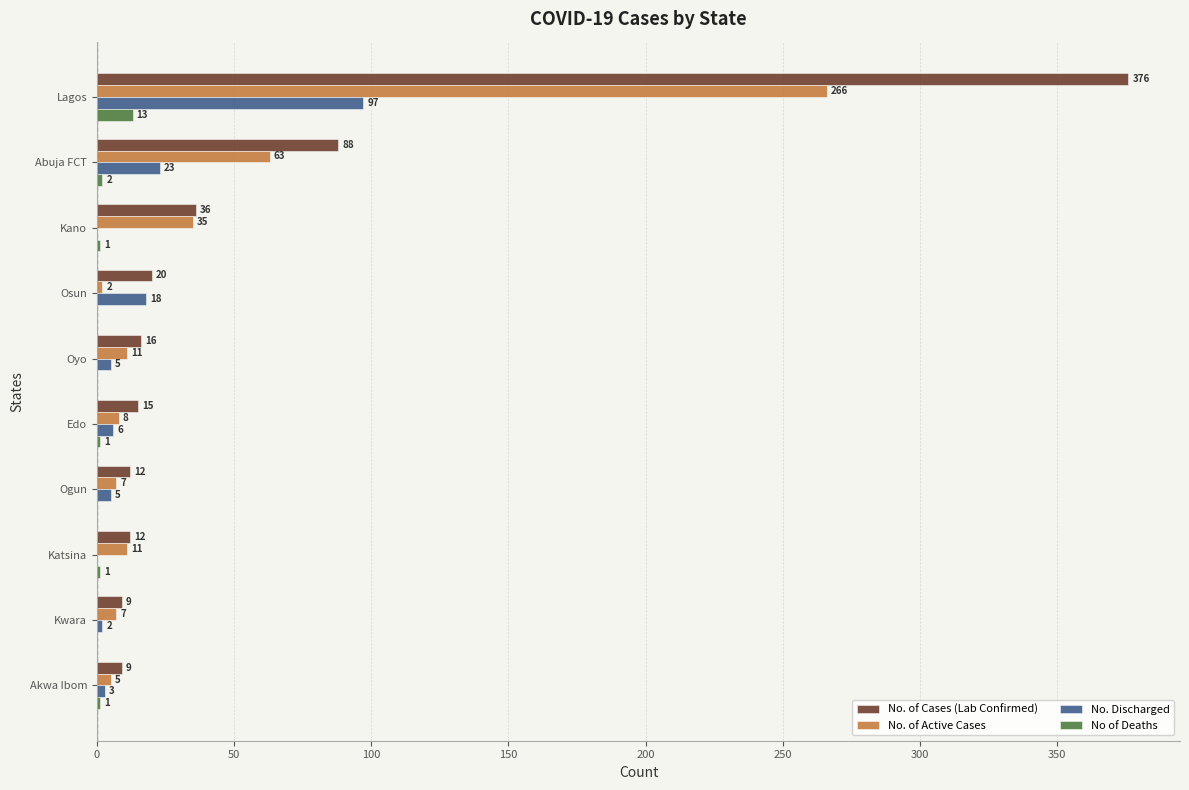

What are all the series names shown in the legend?

No. of Cases (Lab Confirmed), No. of Active Cases, No. Discharged, No of Deaths